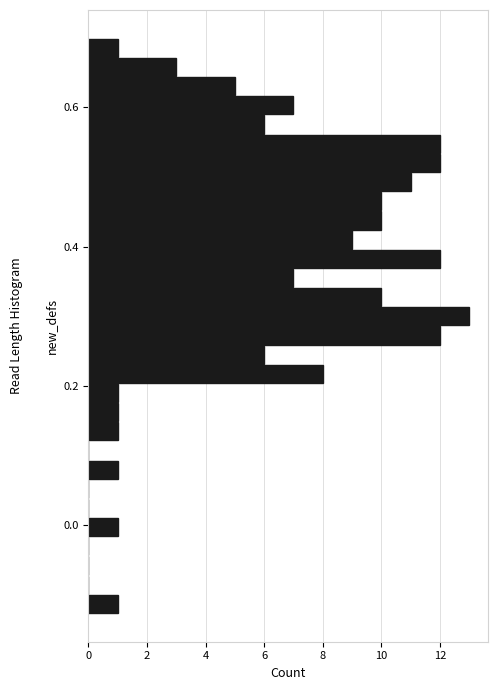

Read against the y-axis, roughly where is the centre of the longest bar?

0.30